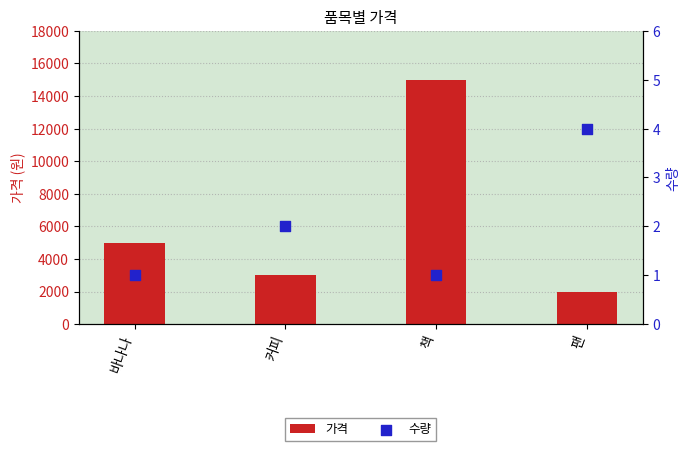

Is the value of 수량 at 바나나 greater than the value of 가격 at 바나나?

No